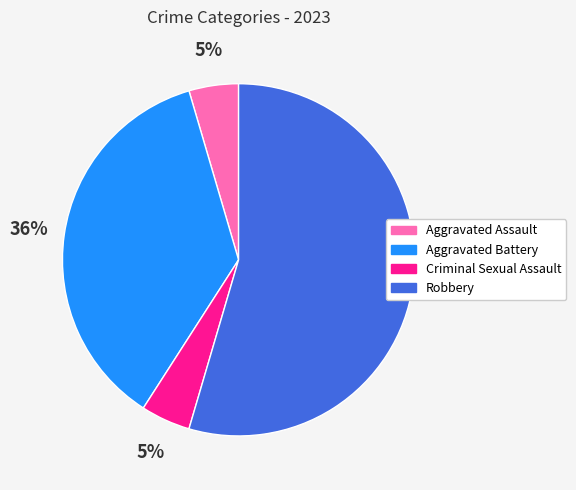

Which slice is the largest?

Robbery